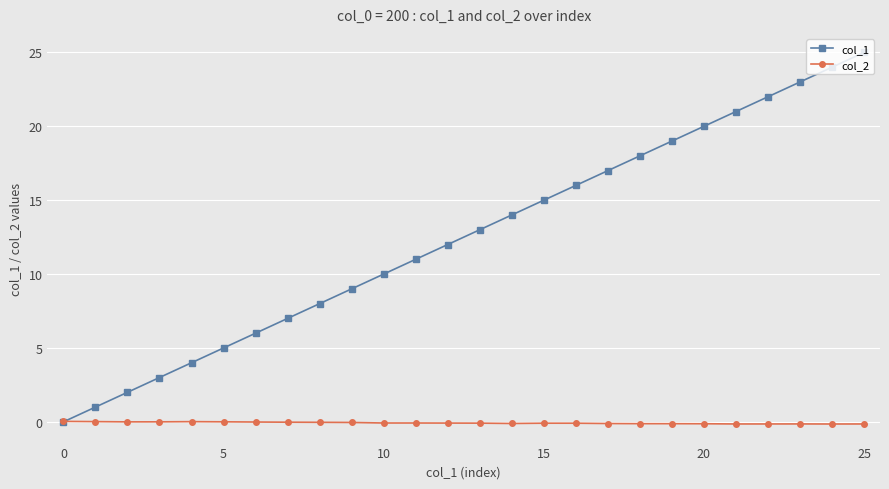

Which series has the largest total across all categories?

col_1